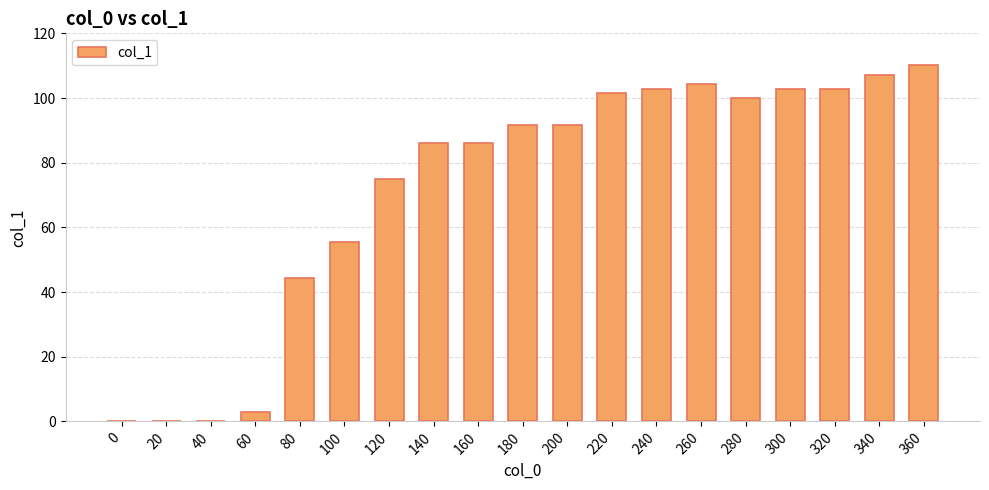

What is the sum of the values at 80 and 120?

119.4